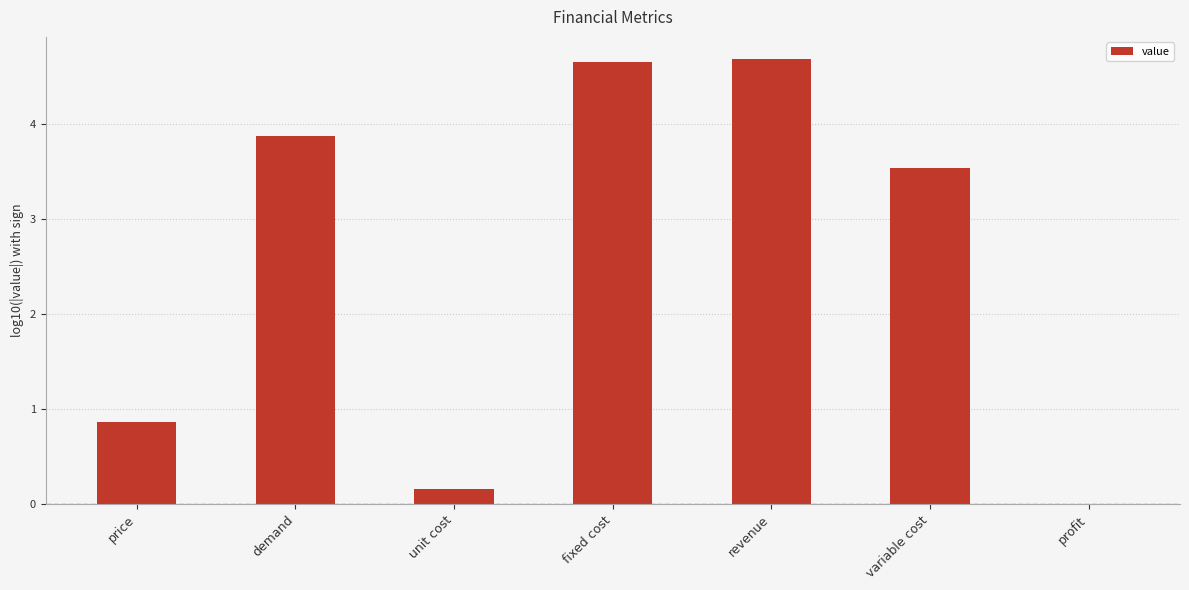

What is the maximum value shown in the chart?

4.7